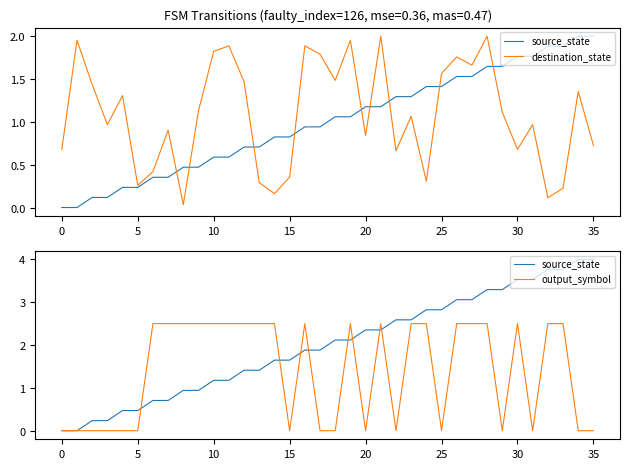

What is the value of the source_state point at the 25th from the left?

2.8